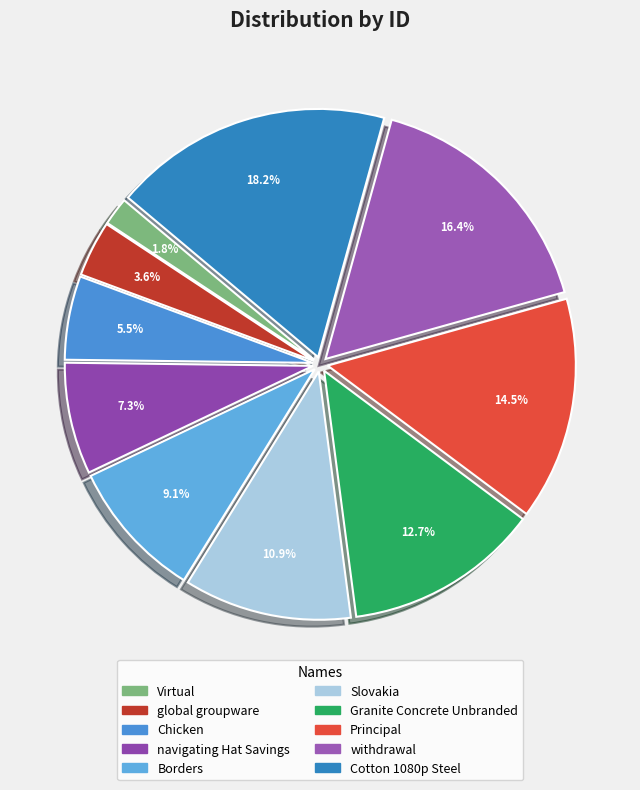

To the nearest percent, what percentage of the pie is Granite Concrete Unbranded?

13%